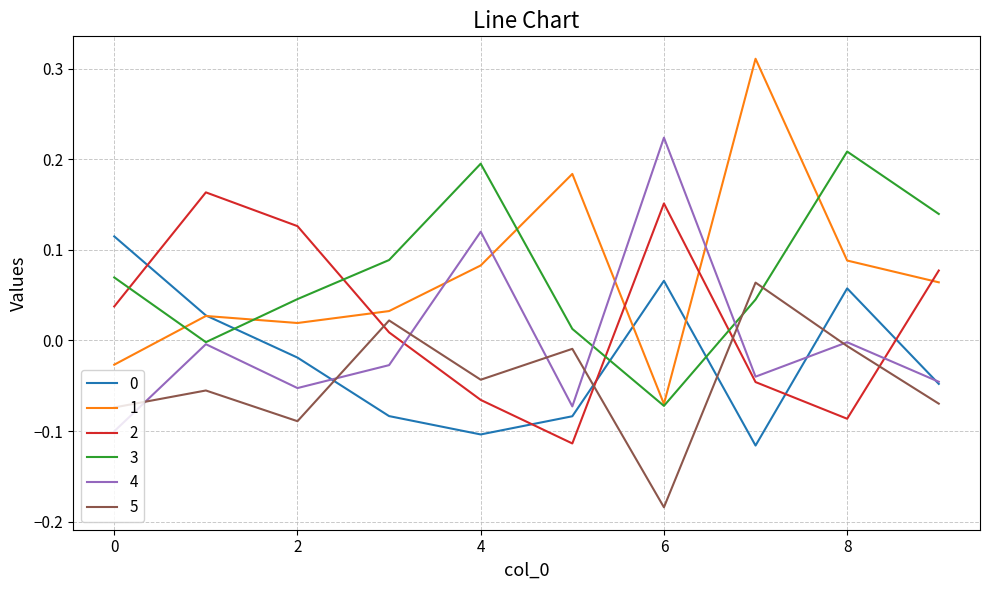

How many times do 5 and 2 cross each other?

4